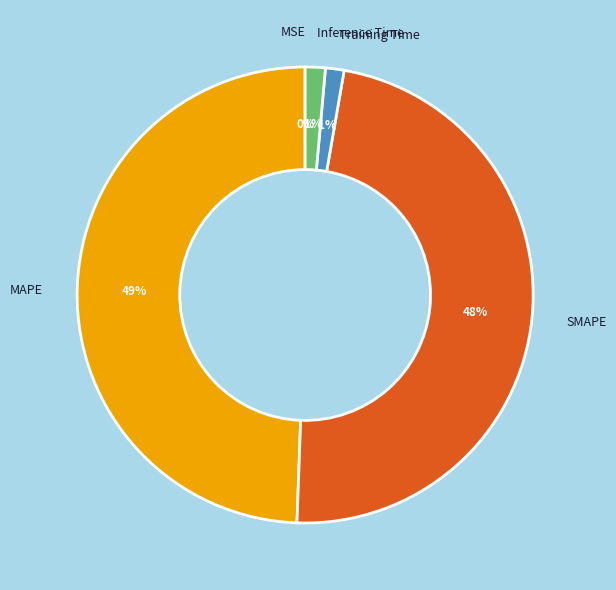

The SMAPE slice represents 55% of the pie. True or false?

False